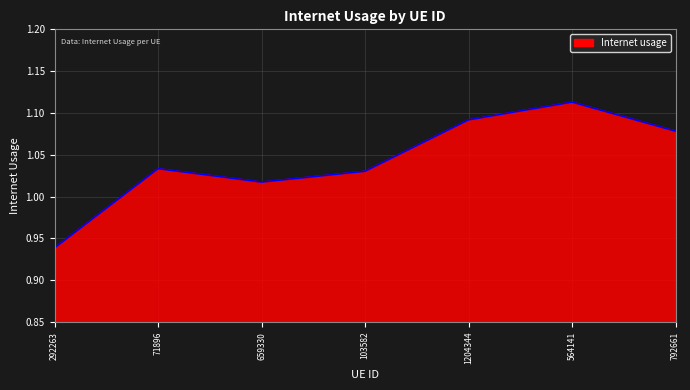

At which label does the data first exceed 1?

71896